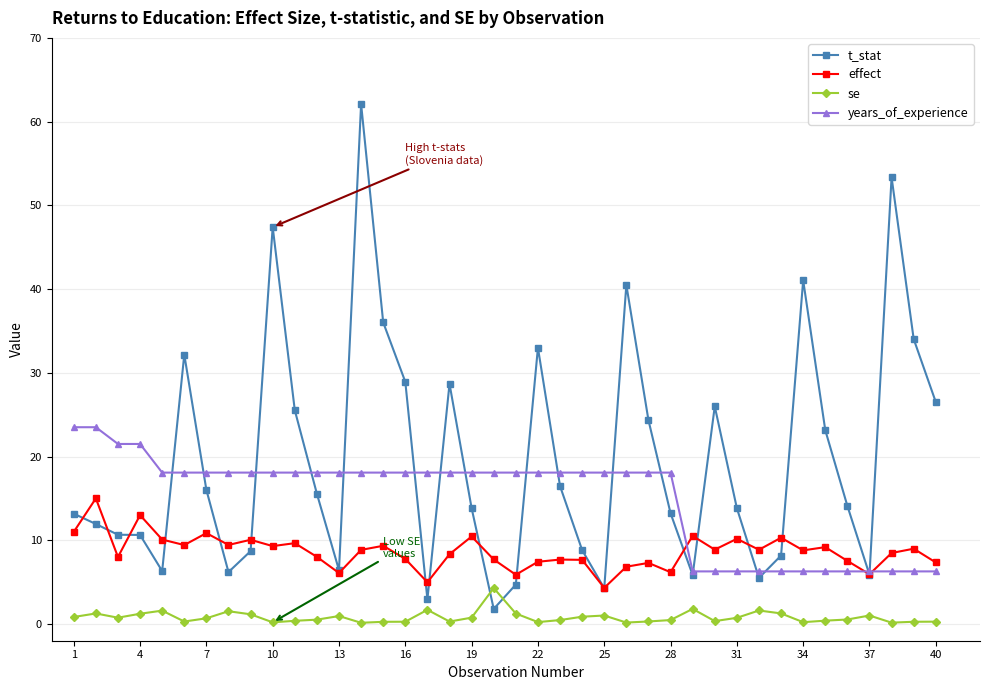

True or false: years_of_experience and effect cross at least once.

True